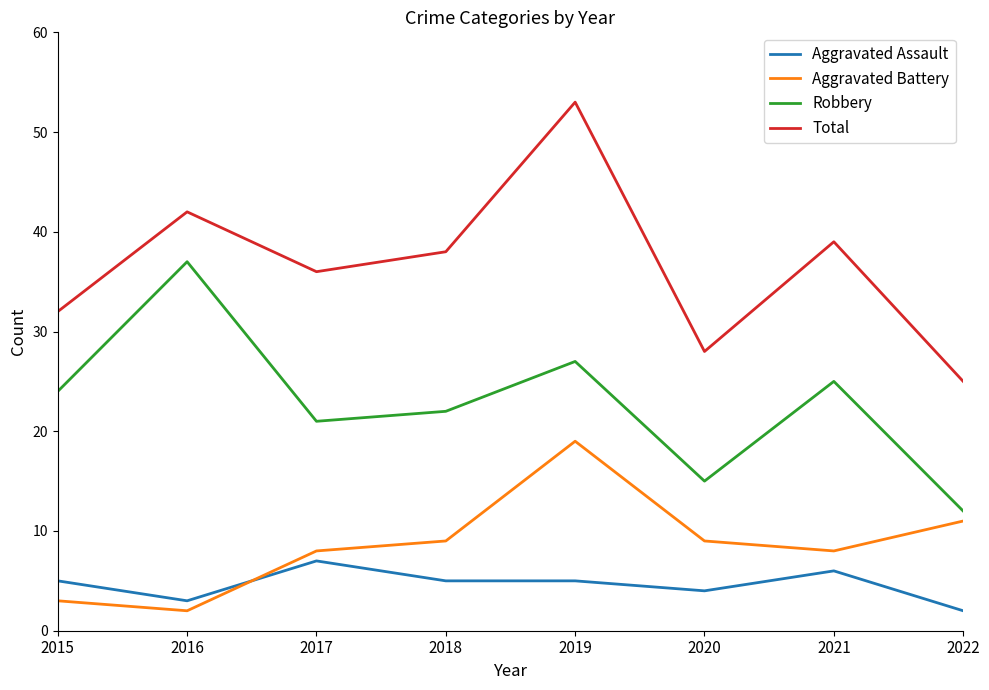

Between 2020 and 2021, which series saw the biggest shift?

Total